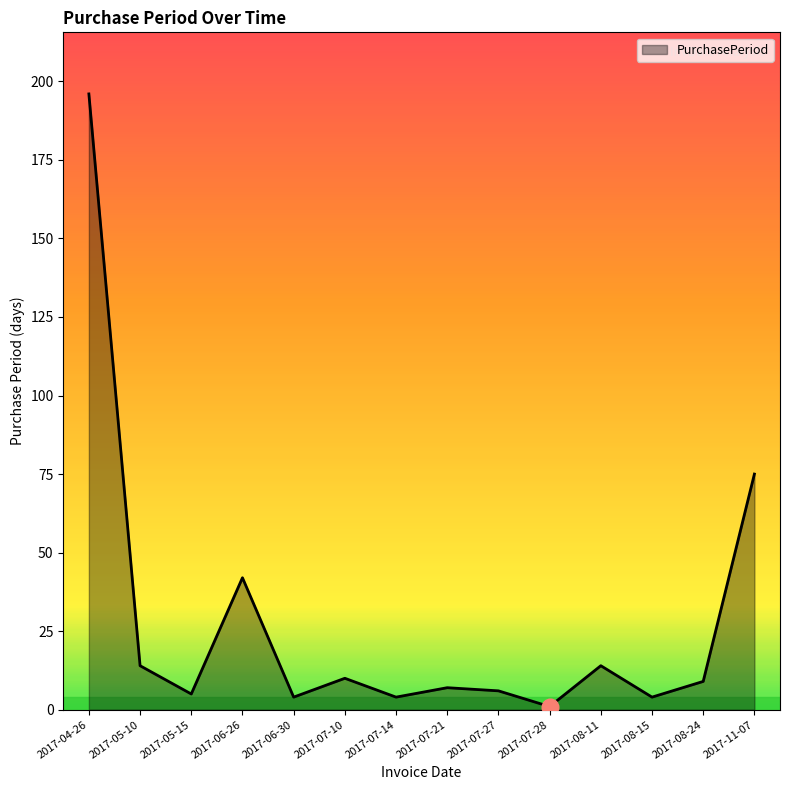

What is the difference between the values at 2017-04-26 and 2017-08-24?

187